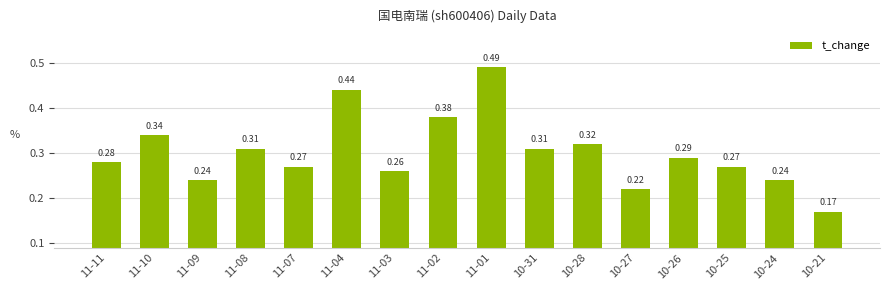

What is the change in value from 11-03 to 11-01?

+0.2